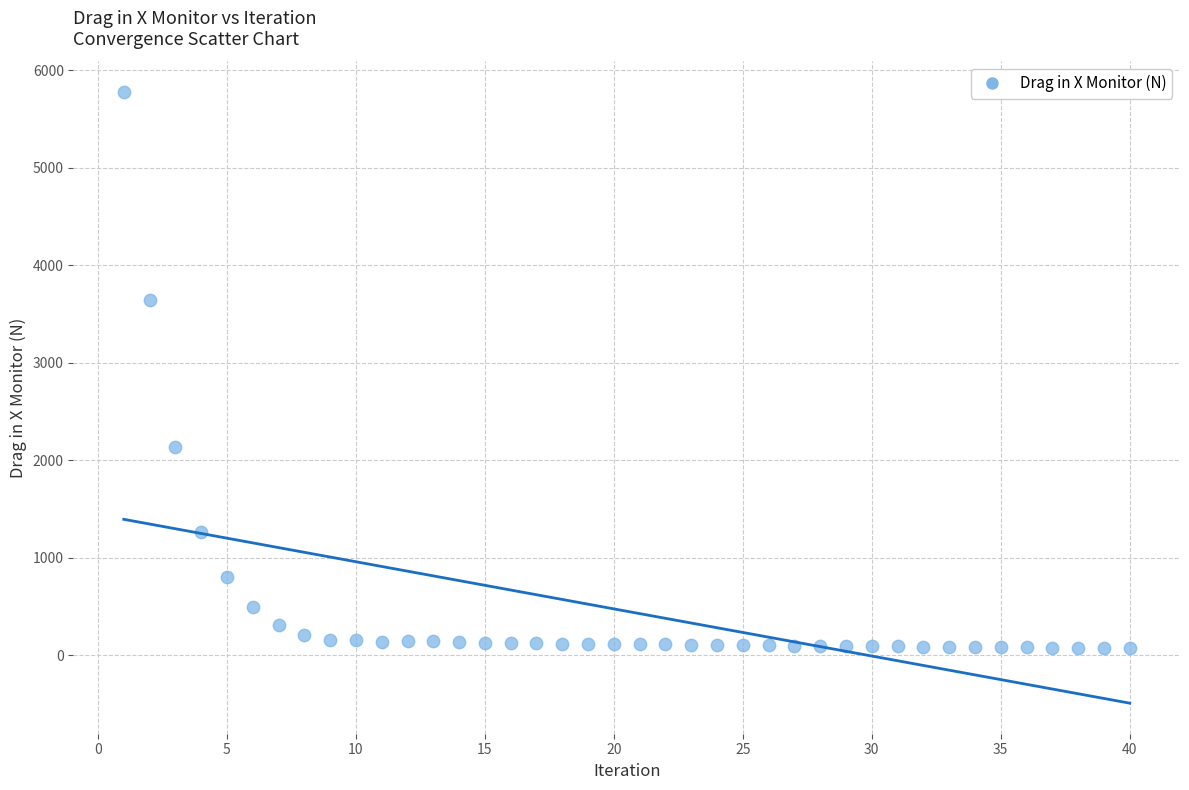

What is the range of Y values (max minus min)?

5703.5